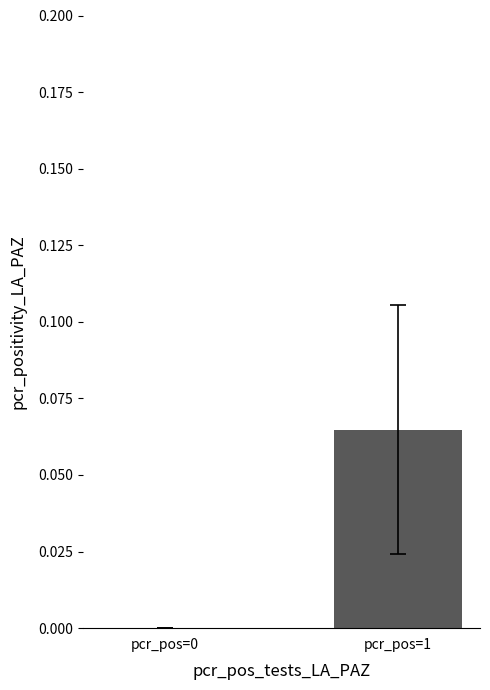

Are the bars horizontal?

No